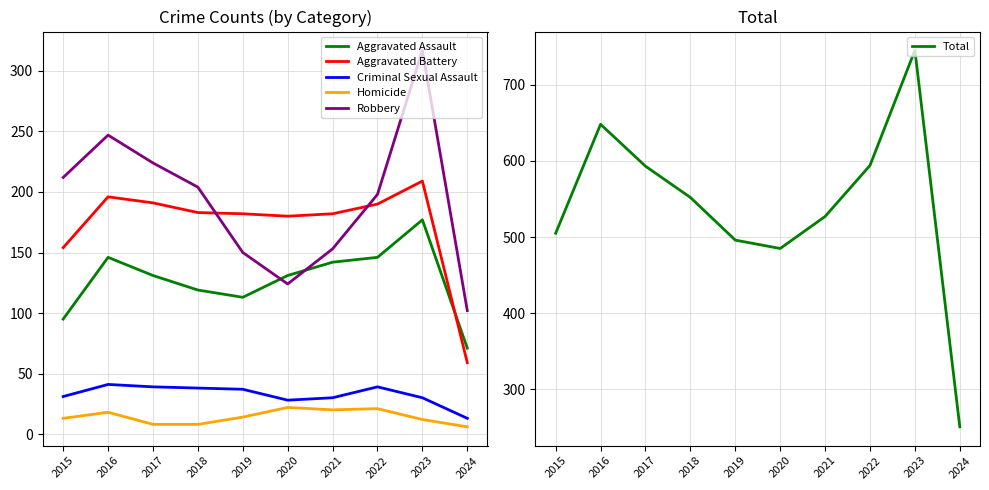

What is the minimum value for Aggravated Battery?

59